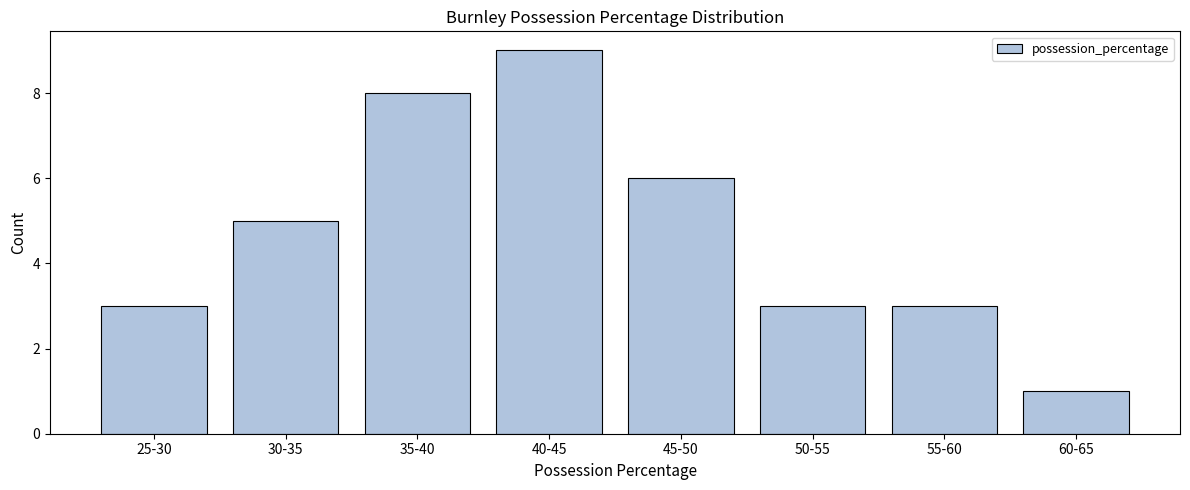

Reading left to right, list all the values displayed in this chart.

25-30=3	30-35=5	35-40=8	40-45=9	45-50=6	50-55=3	55-60=3	60-65=1